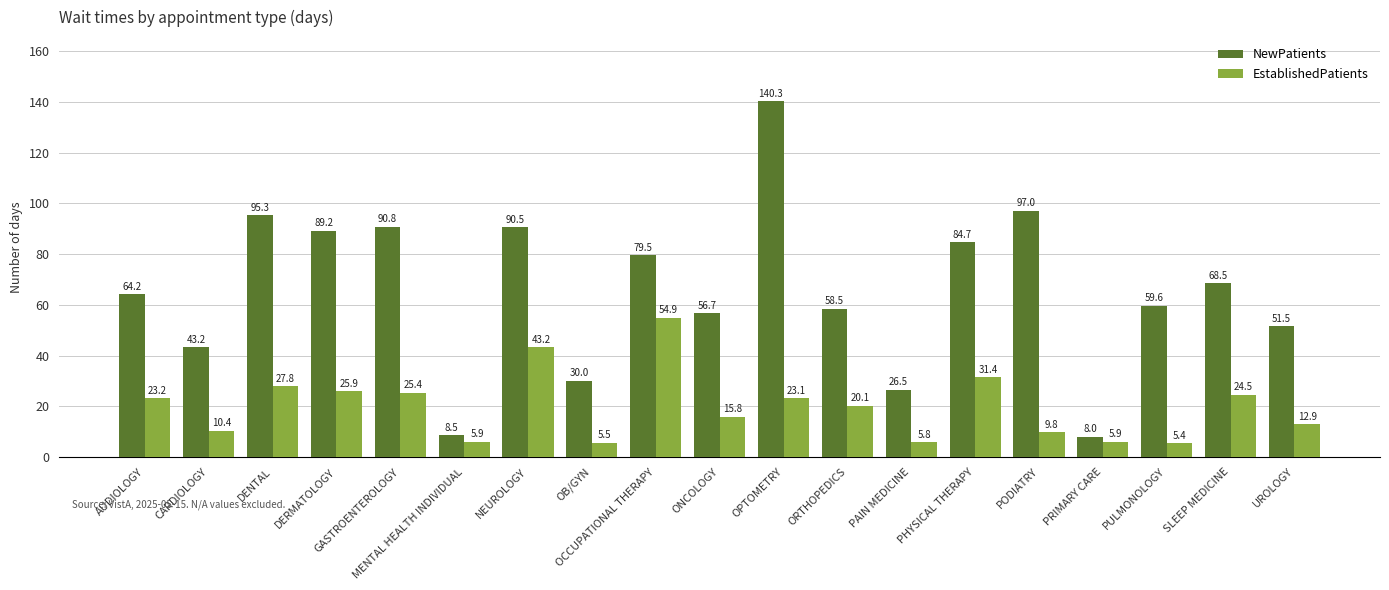

What is the maximum value for EstablishedPatients?

54.9